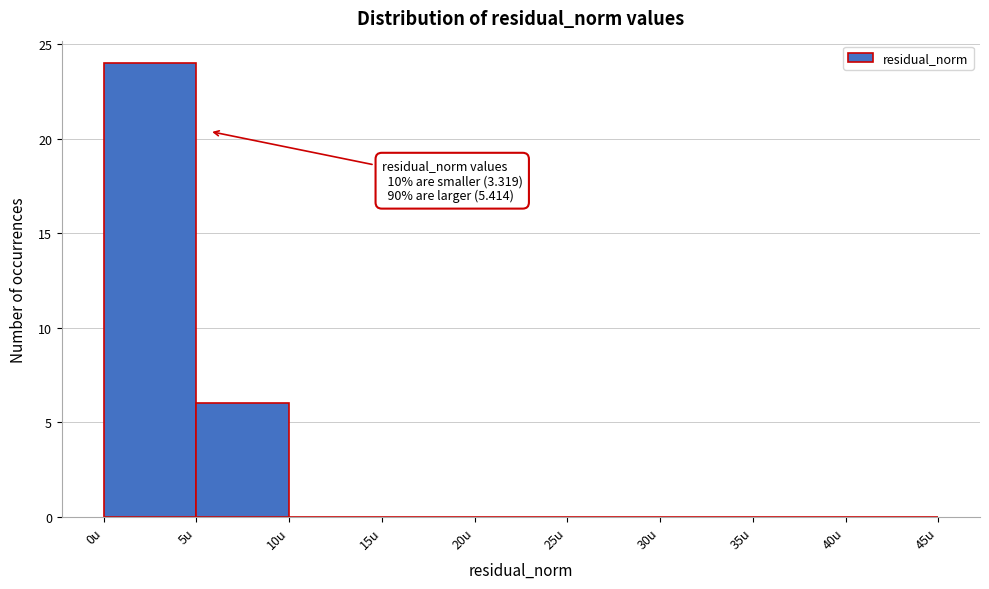

Which range on the x-axis has the tallest bar?

0 to 5